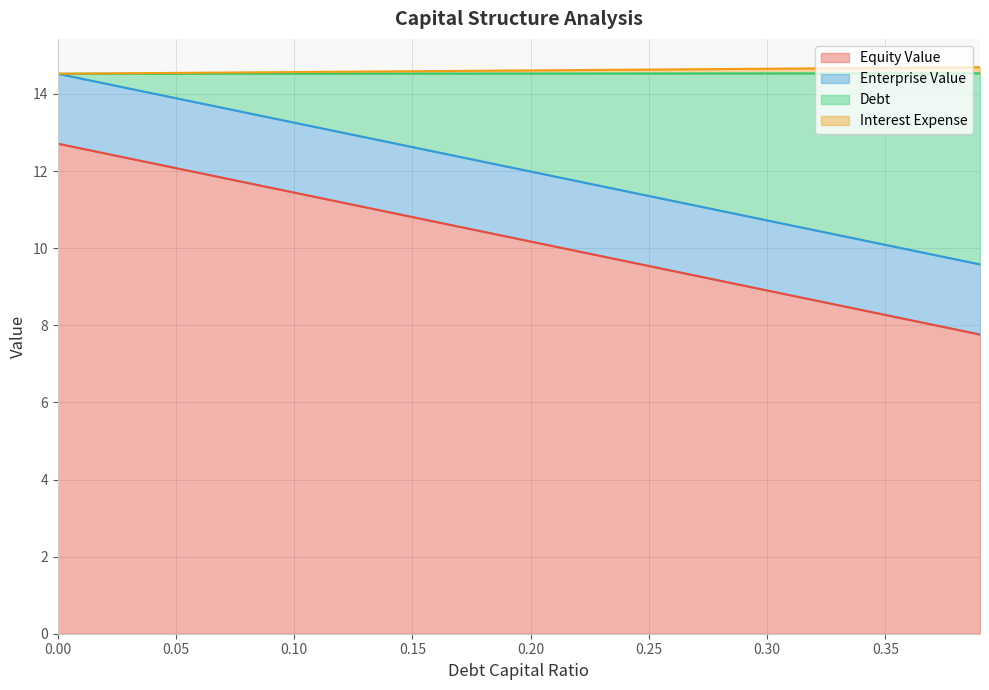

What is the minimum value for Equity Value?

7.8